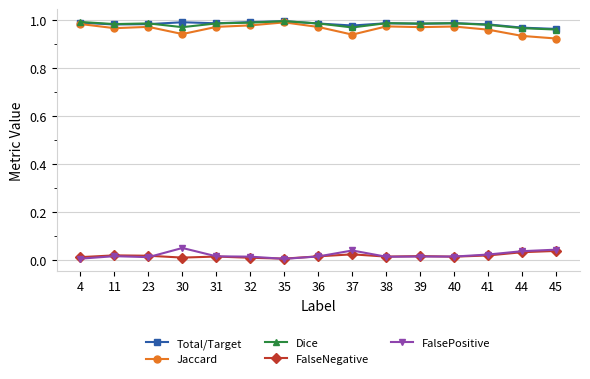

The value of Jaccard at 4 is 0.3. True or false?

False